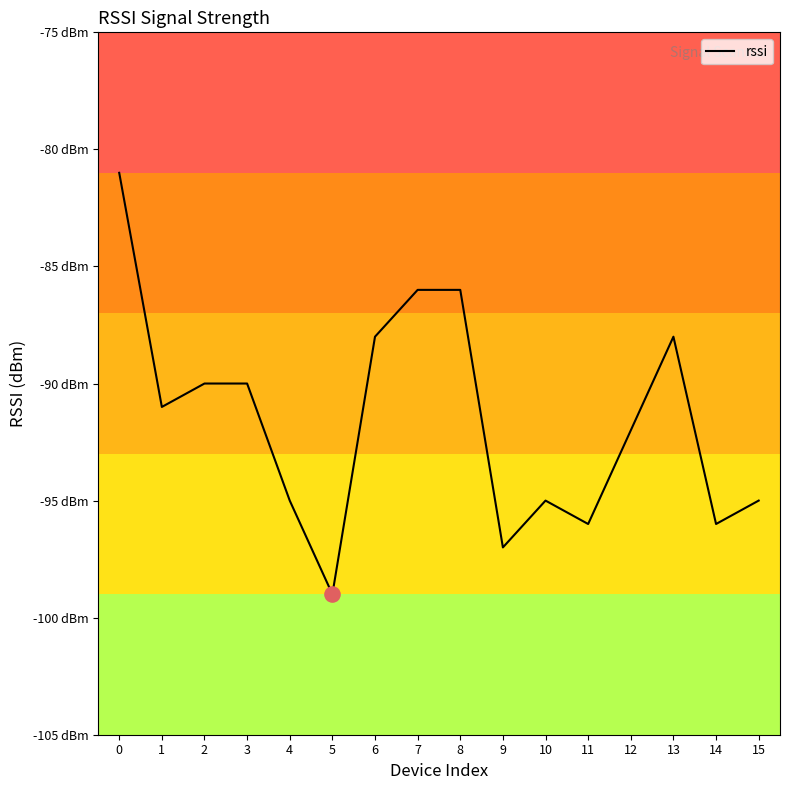

What is the change in value from 2 to 4?

-5